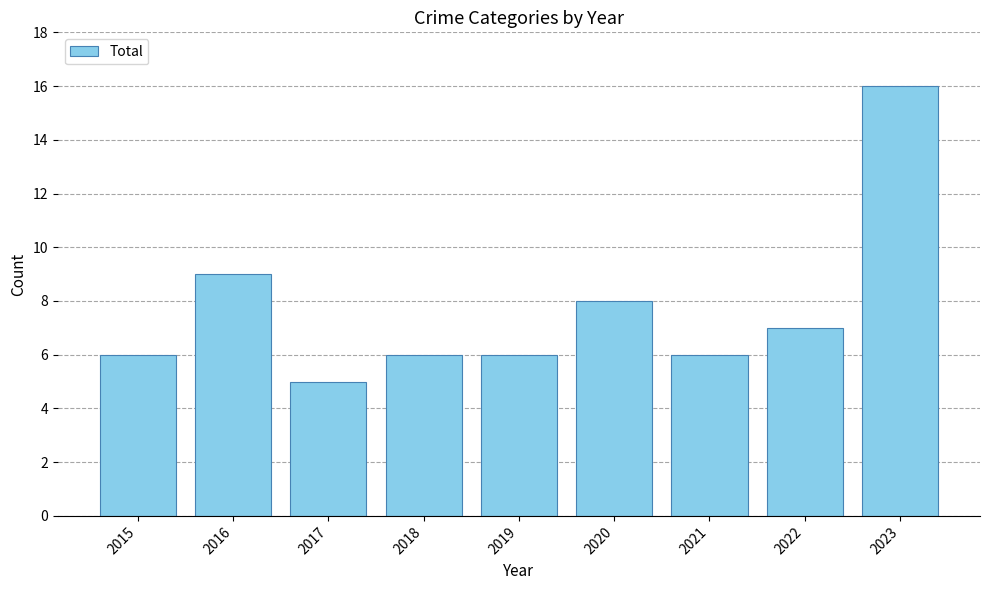

At which category does the chart reach its peak across all series?

2023